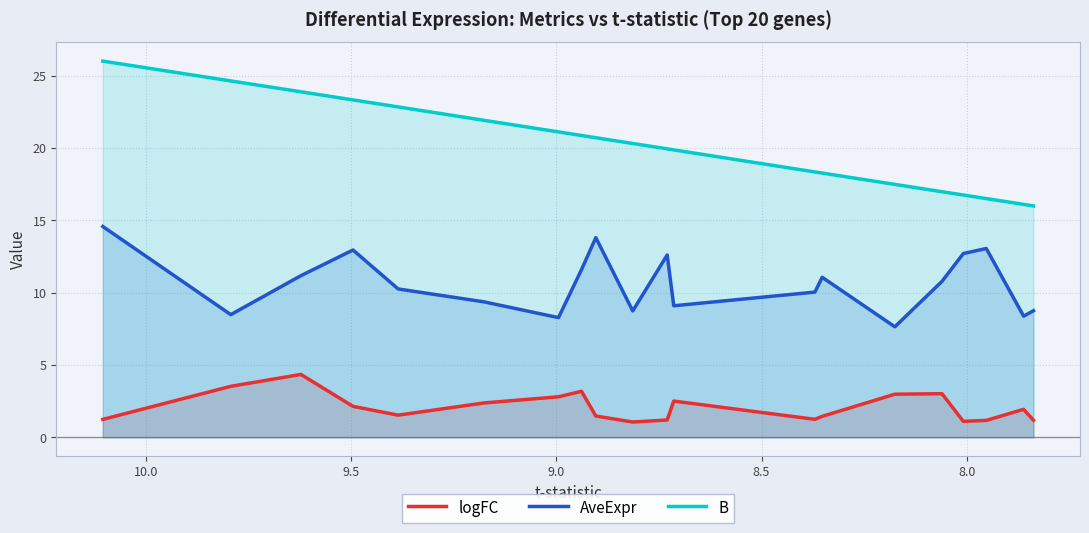

Is the value of B at 16 greater than the value of logFC at 19?

Yes